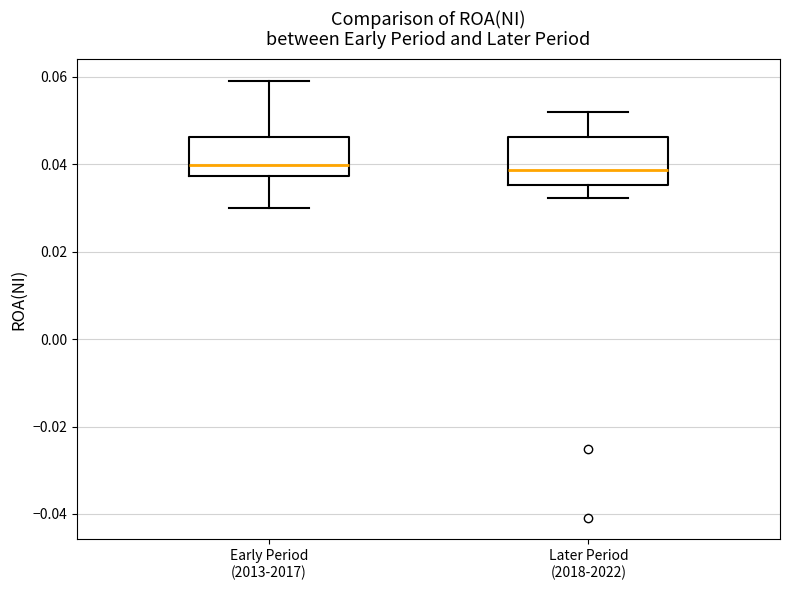

Where does the lower whisker of the box for Later Period (2018-2022) end on the y-axis? The values are not printed on the chart, so give them approximately, as read against the axis.

0.032